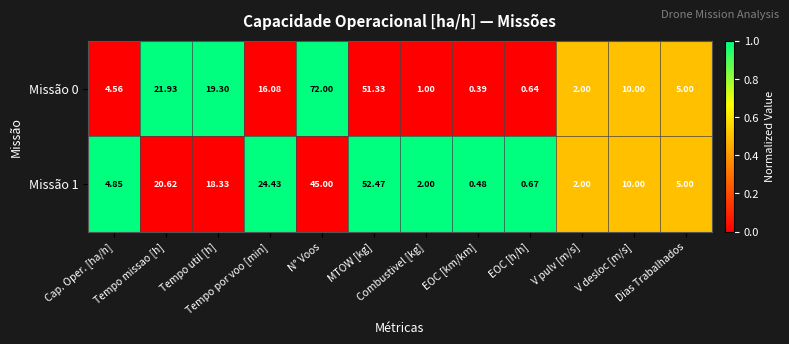

Count the number of categories in the chart.

12